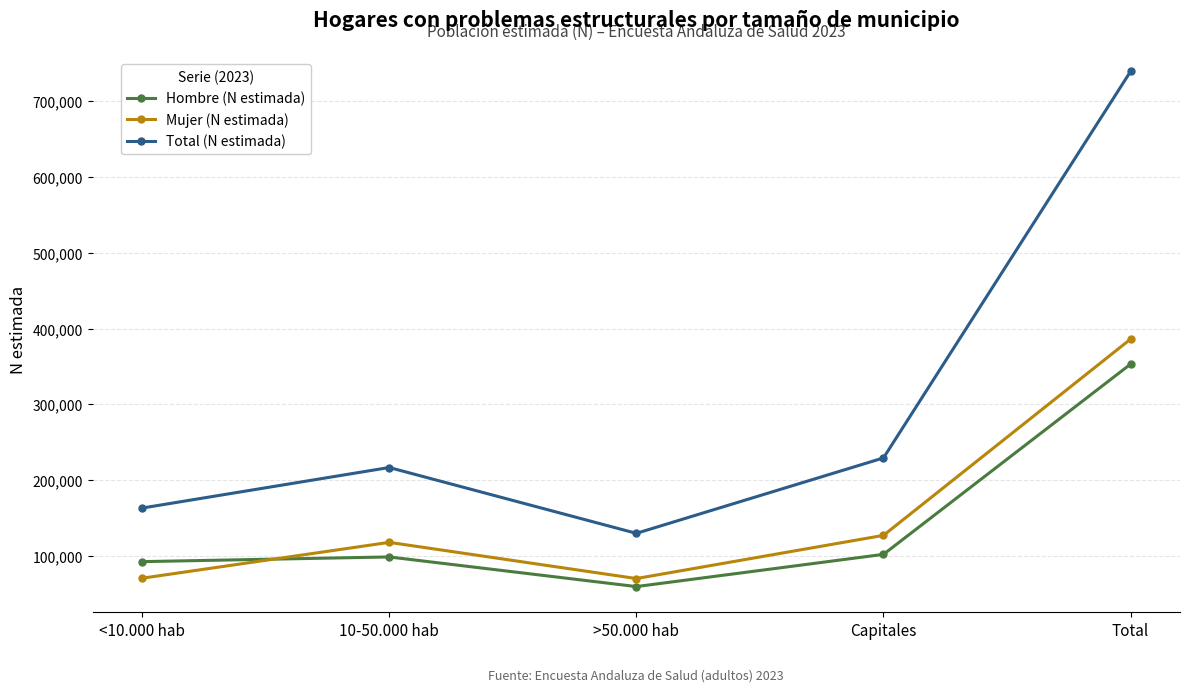

What is the label of the 5th point from the left?

Total